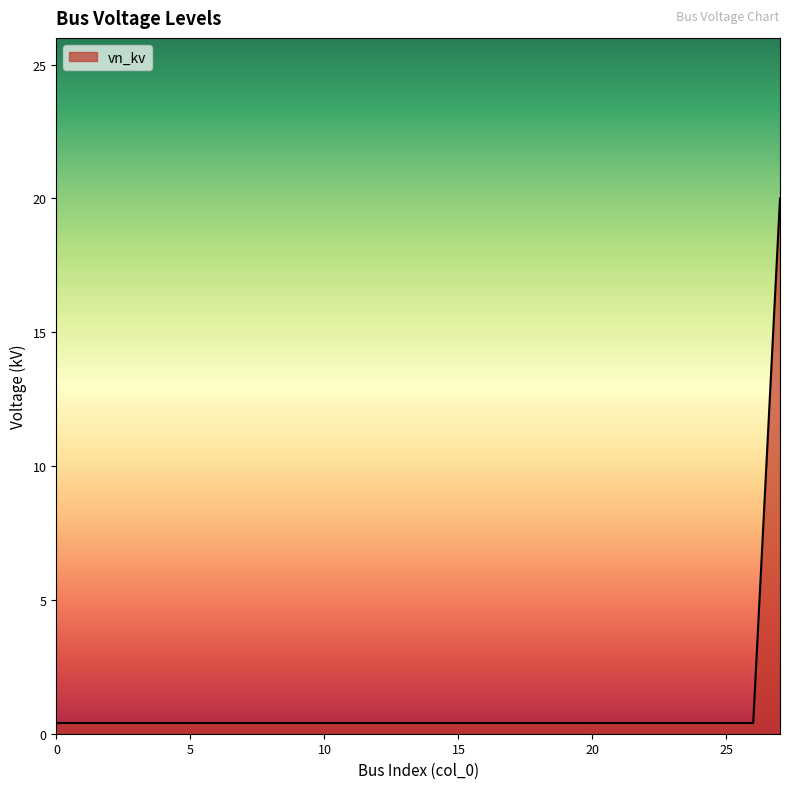

What is the average value?

1.1